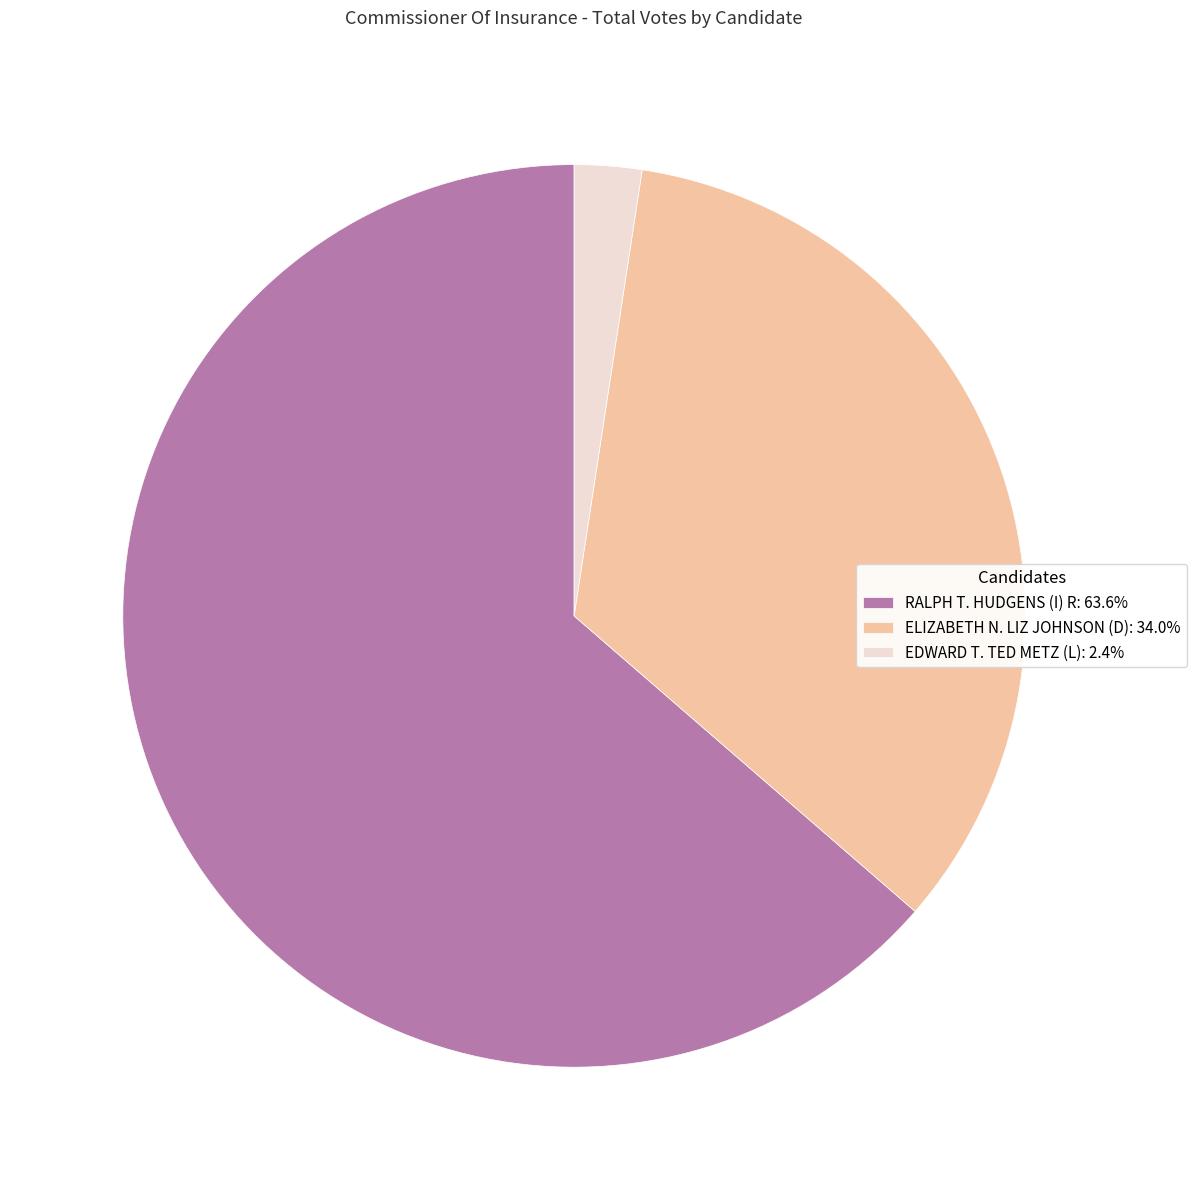

Does ELIZABETH N. LIZ JOHNSON (D) represent more than half of the total?

No